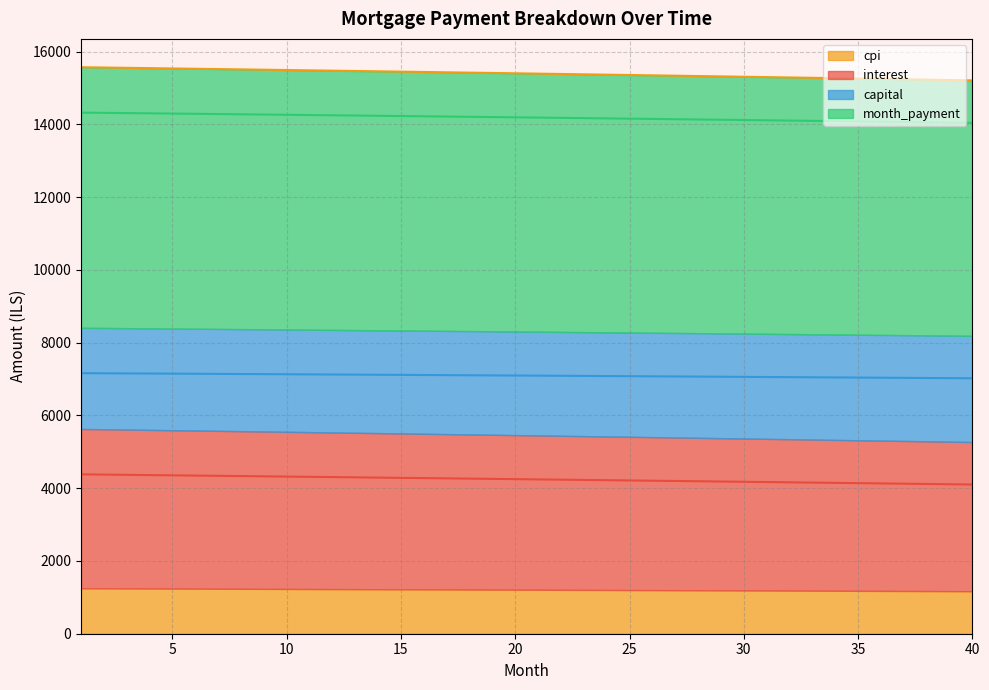

What is the difference between the highest and lowest values at 29?

11135.8